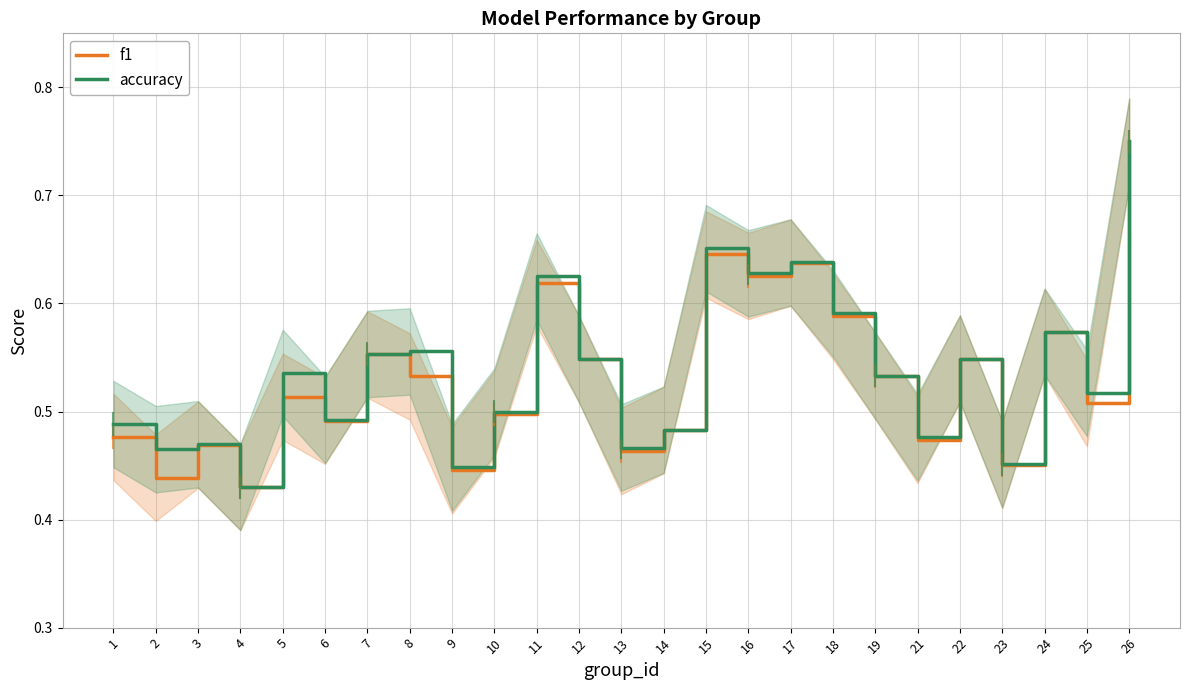

At which label does accuracy reach its peak?

26